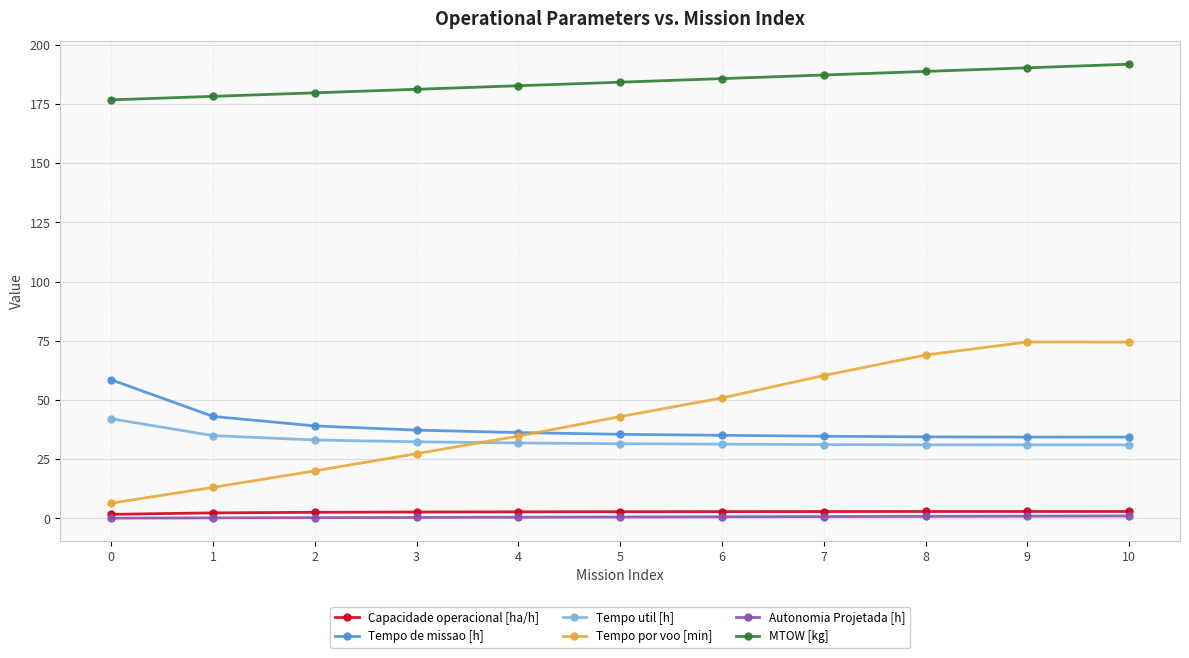

Rank the series by their maximum value, from highest to lowest.

MTOW [kg], Tempo por voo [min], Tempo de missao [h], Tempo util [h], Capacidade operacional [ha/h], Autonomia Projetada [h]